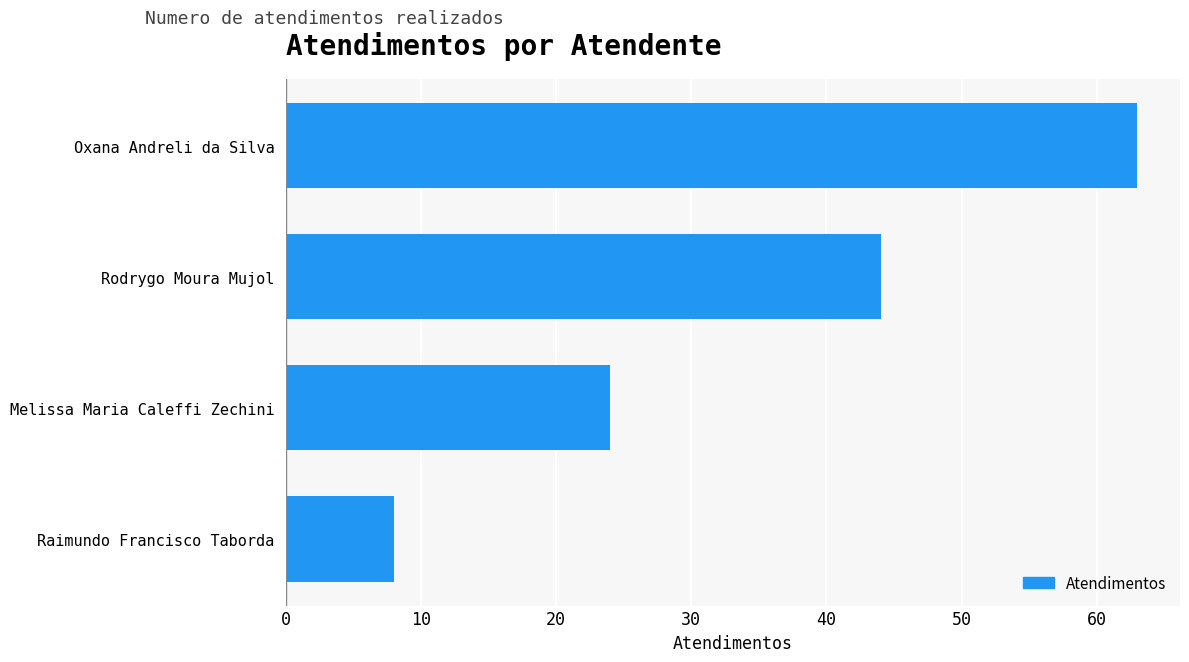

Is it true that the value at Melissa Maria Caleffi Zechini is 12?

False